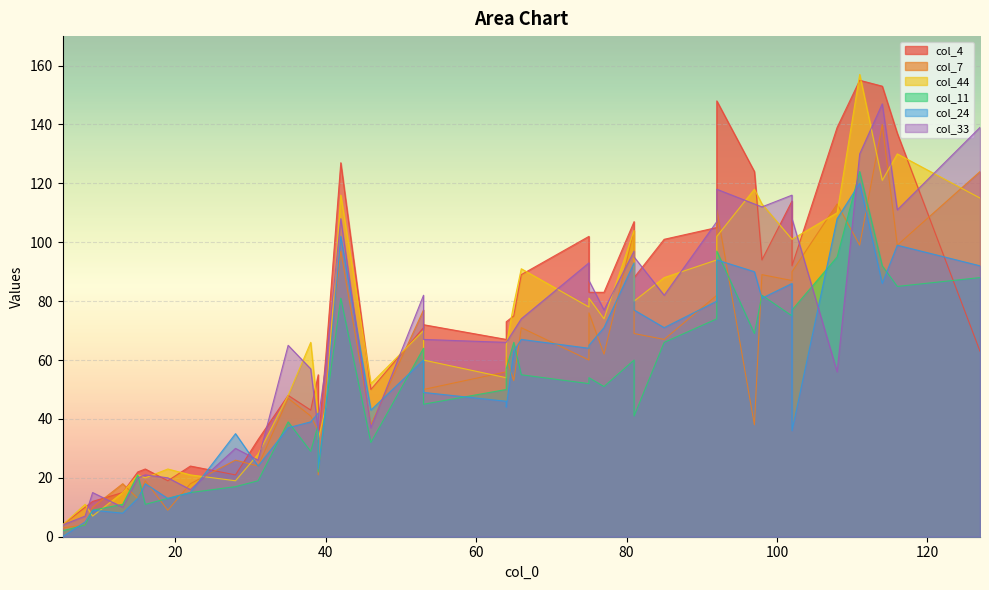

What is the average value of the col_7 series?

59